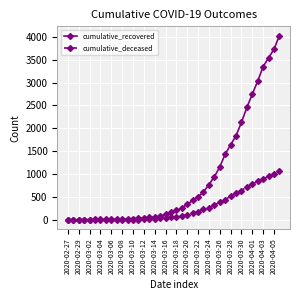

At how many categories does at least one series exceed 2534?

6